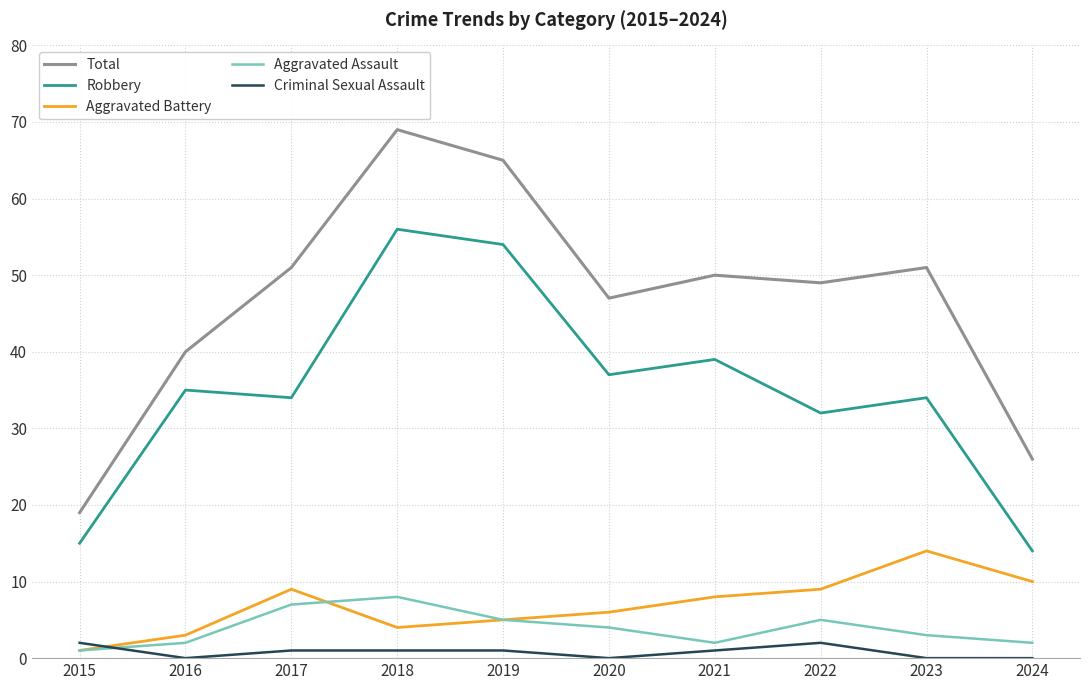

What is the average value of the Aggravated Battery series?

7